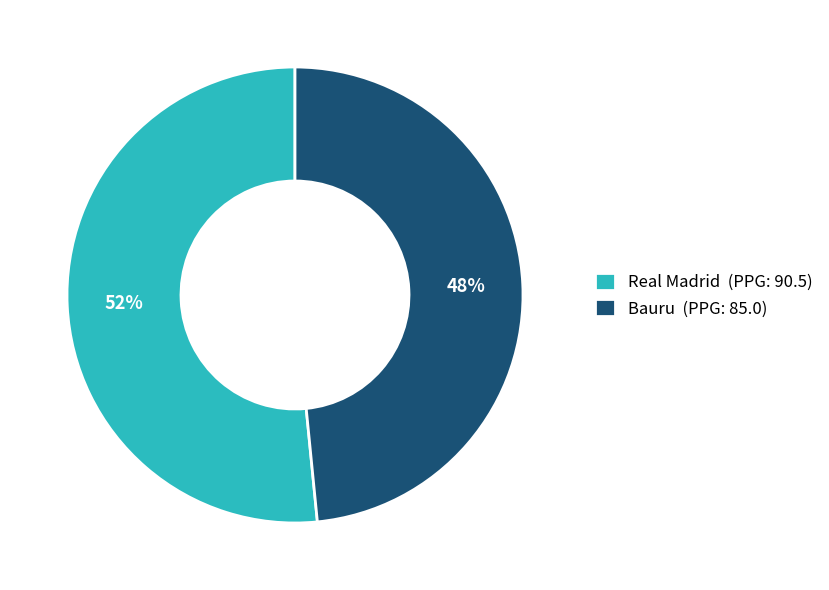

Between Bauru and Real Madrid, which is larger?

Real Madrid